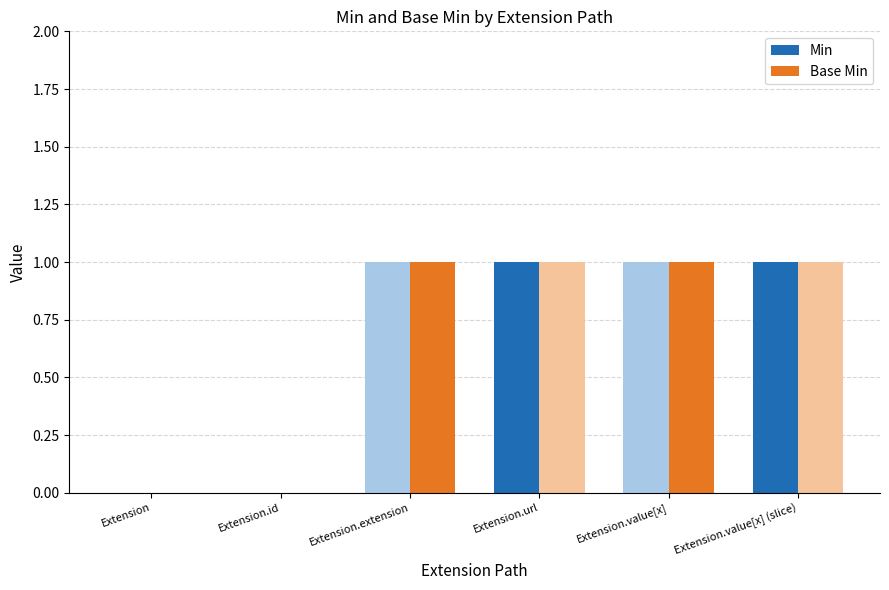

What value does the Base Min series have at Extension.value[x]?

1